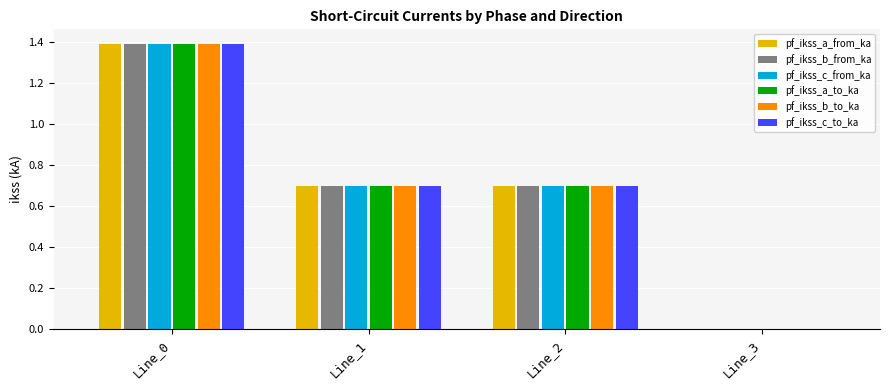

True or false: pf_ikss_a_from_ka has a value of 0.3 at Line_1.

False